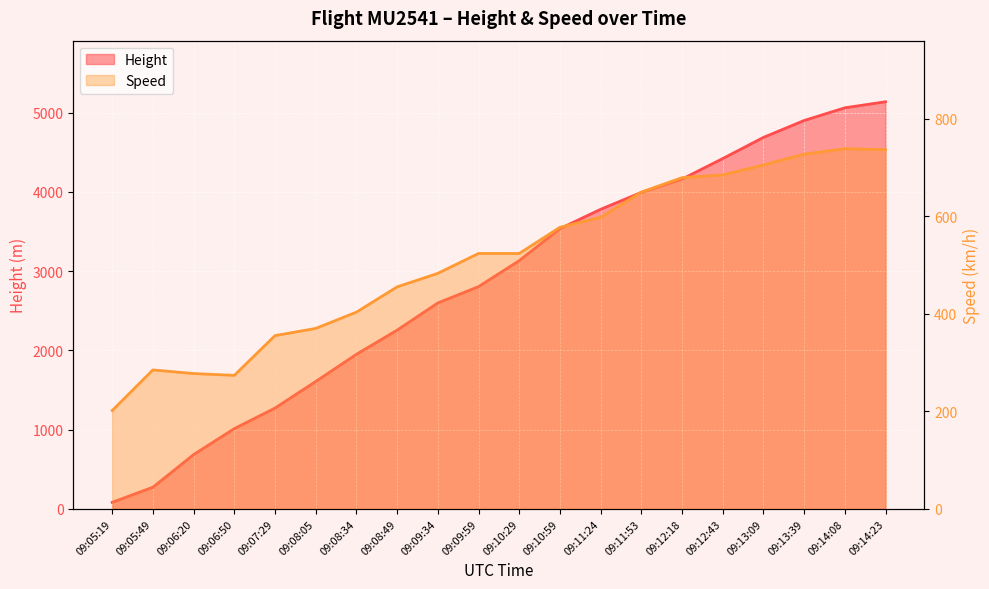

Rank the categories by Height value from lowest to highest.

09:05:19, 09:05:49, 09:06:20, 09:06:50, 09:07:29, 09:08:05, 09:08:34, 09:08:49, 09:09:34, 09:09:59, 09:10:29, 09:10:59, 09:11:24, 09:11:53, 09:12:18, 09:12:43, 09:13:09, 09:13:39, 09:14:08, 09:14:23